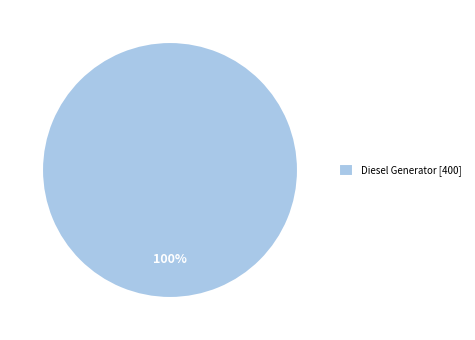

Rank the categories by value from highest to lowest.

Diesel Generator [400]